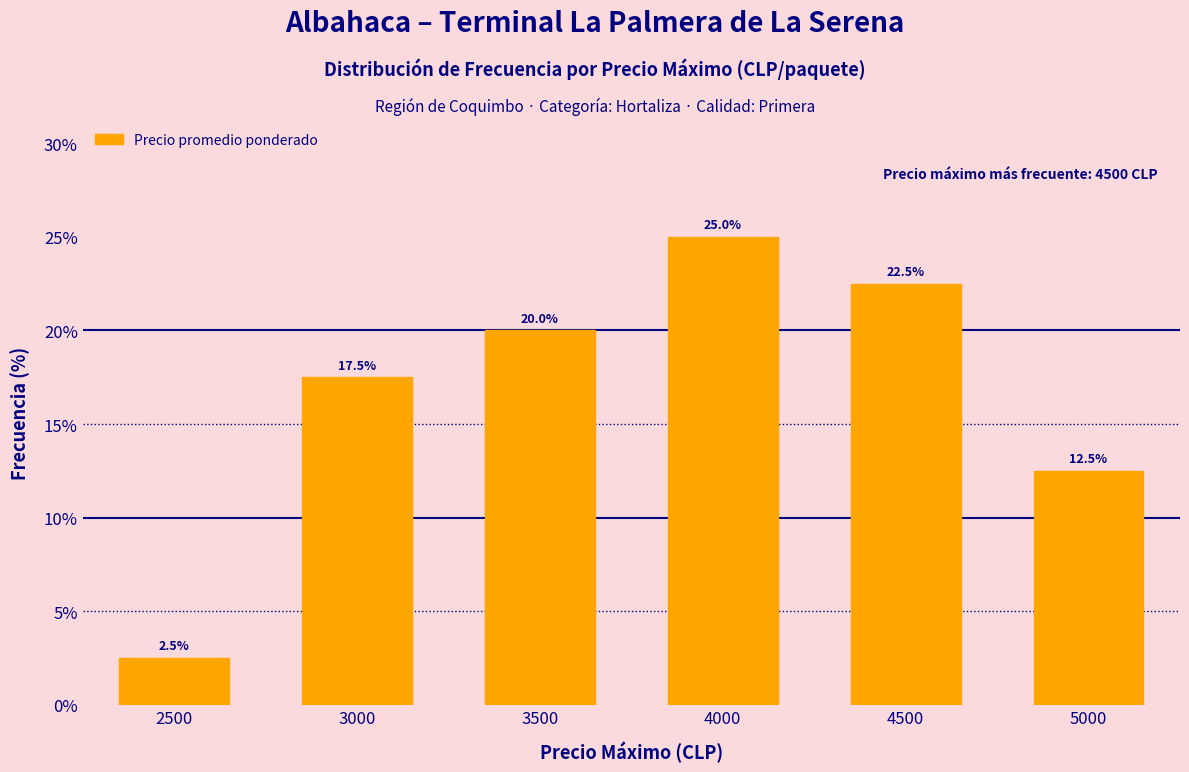

Is it true that the value at 3000 is 17.5?

True